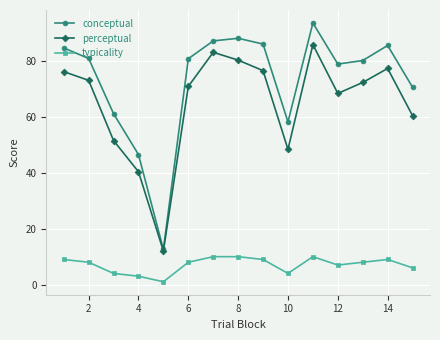

What is the value of the conceptual point at the 2nd from the left?

81.1